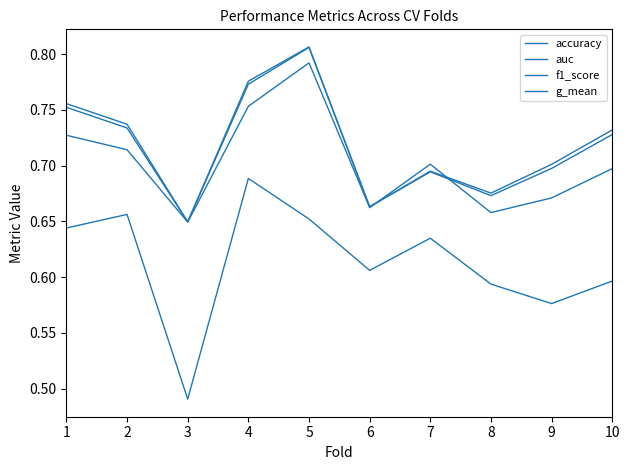

Reading right to left, extract all data points from this chart.

accuracy: 10=0.7	9=0.7	8=0.7	7=0.7	6=0.7	5=0.8	4=0.8	3=0.6	2=0.7	1=0.7
auc: 10=0.7	9=0.7	8=0.7	7=0.7	6=0.7	5=0.8	4=0.8	3=0.6	2=0.7	1=0.8
f1_score: 10=0.6	9=0.6	8=0.6	7=0.6	6=0.6	5=0.7	4=0.7	3=0.5	2=0.7	1=0.6
g_mean: 10=0.7	9=0.7	8=0.7	7=0.7	6=0.7	5=0.8	4=0.8	3=0.6	2=0.7	1=0.8